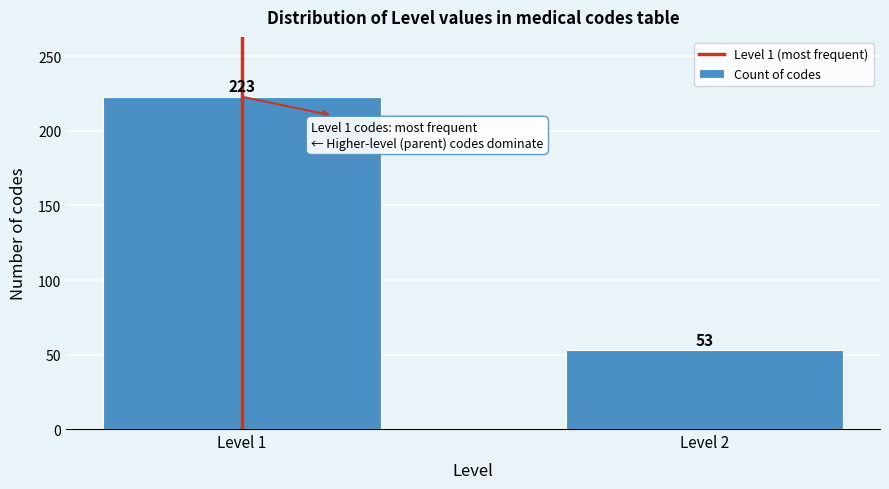

Reading right to left, what are all the values shown in this chart?

53	223